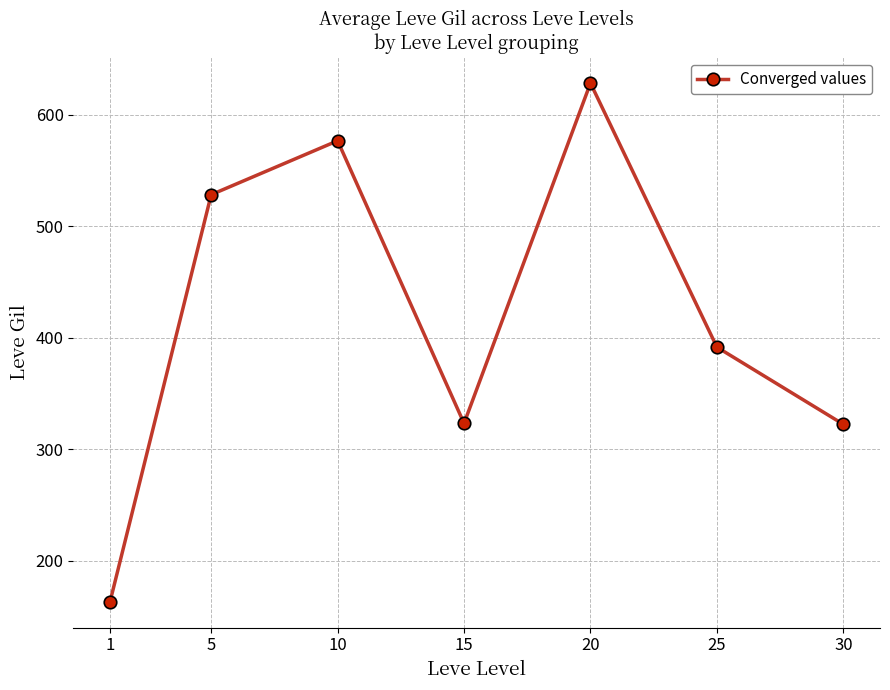

What is the value of the 2nd point from the left?

528.3